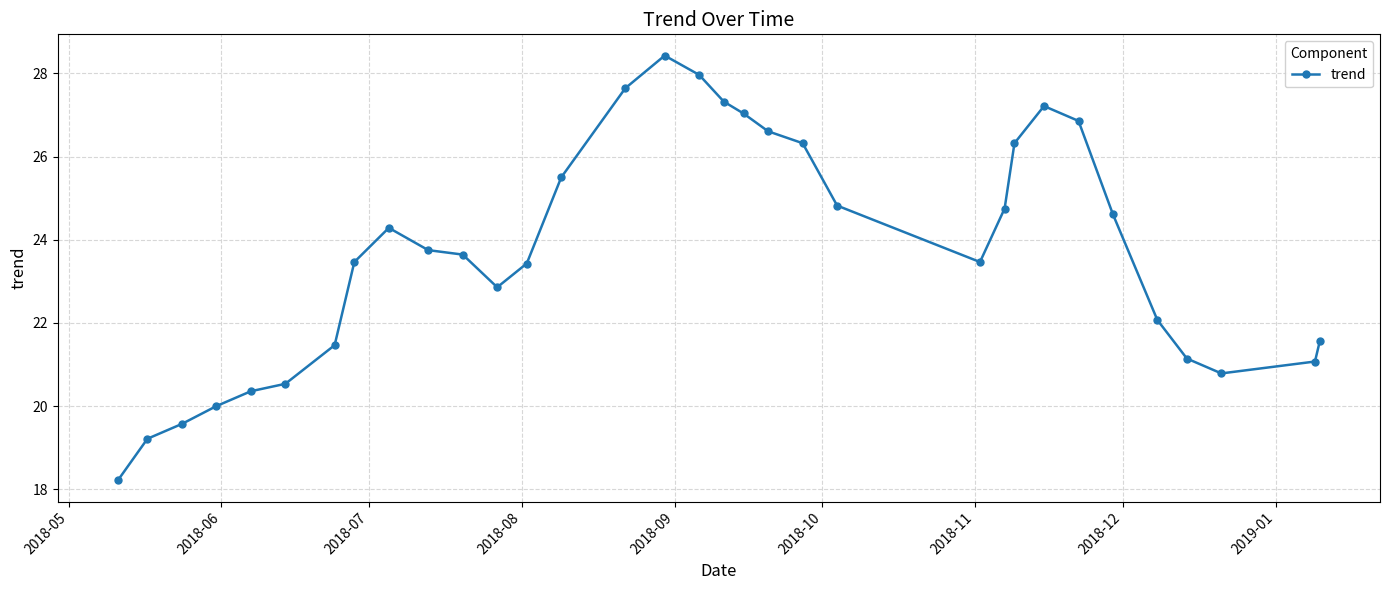

How many points are higher than both their immediate neighbors (excluding endpoints)?

3